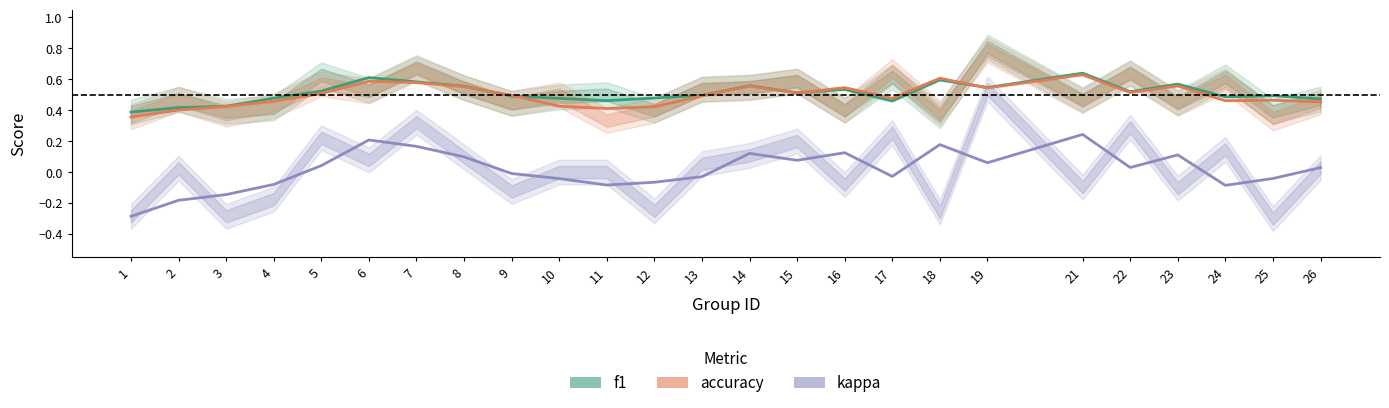

How many intersections are there between accuracy and f1?

4